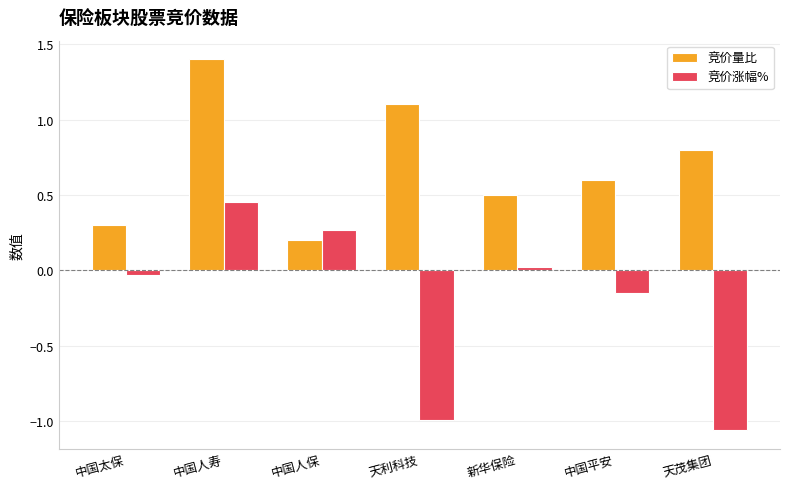

List the series in order of their peak value, lowest first.

竞价涨幅%, 竞价量比